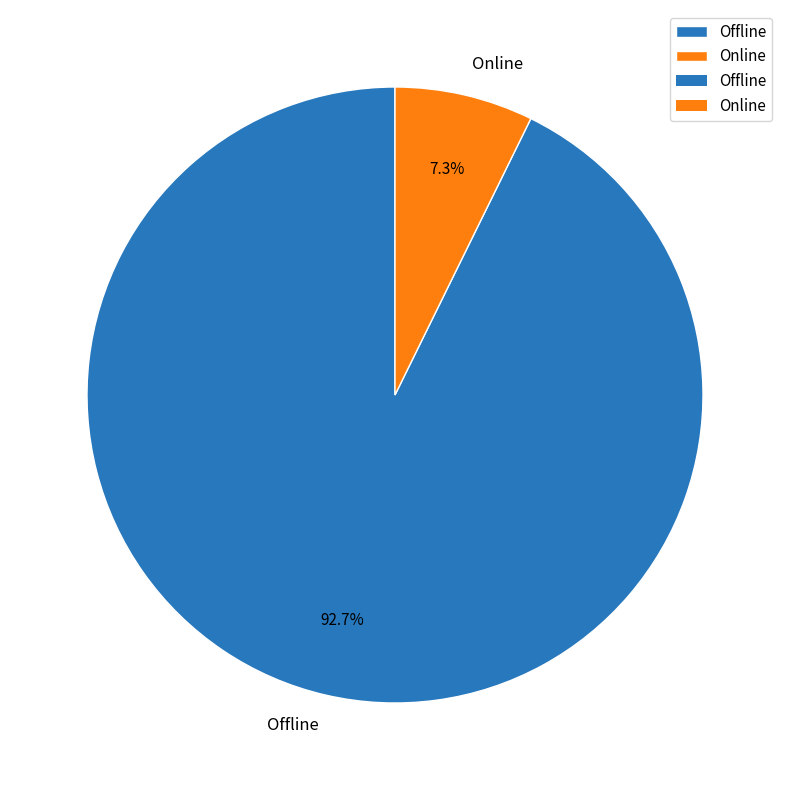

Approximately how many times larger is the value at Online compared to Offline?

0.1